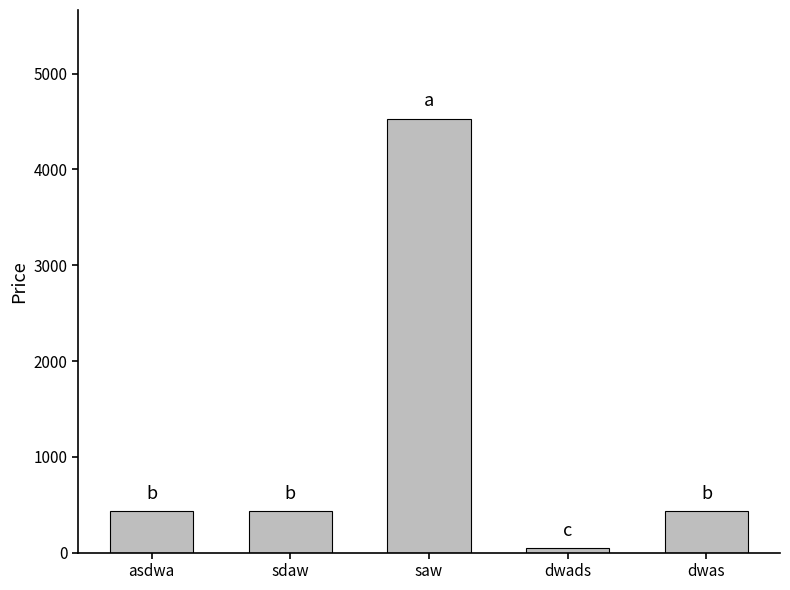

What is the difference between the maximum and minimum values?

4489